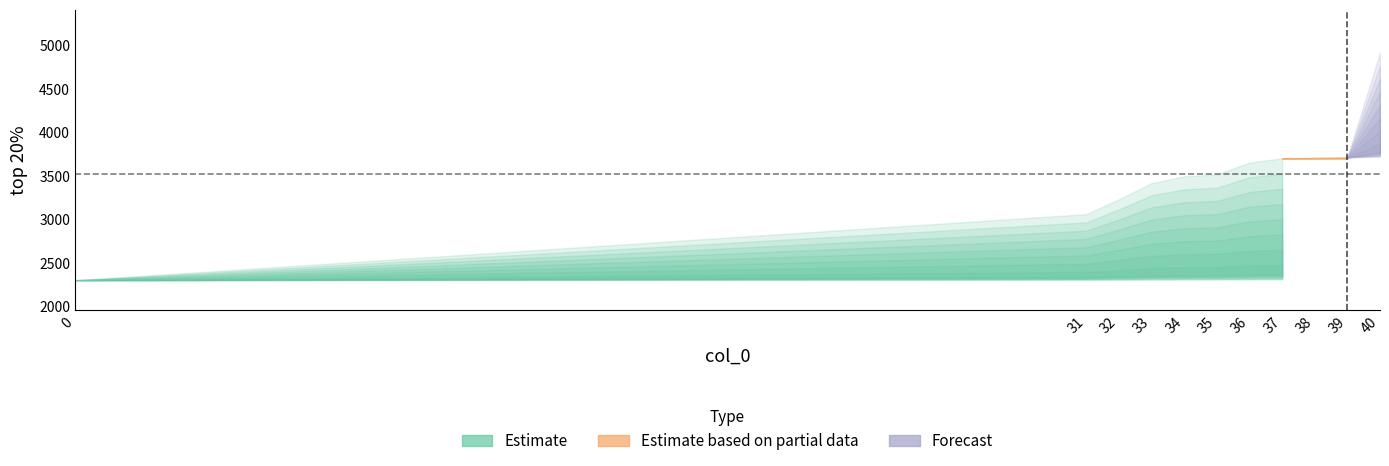

Reading right to left, what are all the values shown in this chart?

4916	3712	3706	3701	3652	3515	3494	3416	3231	3060	2301